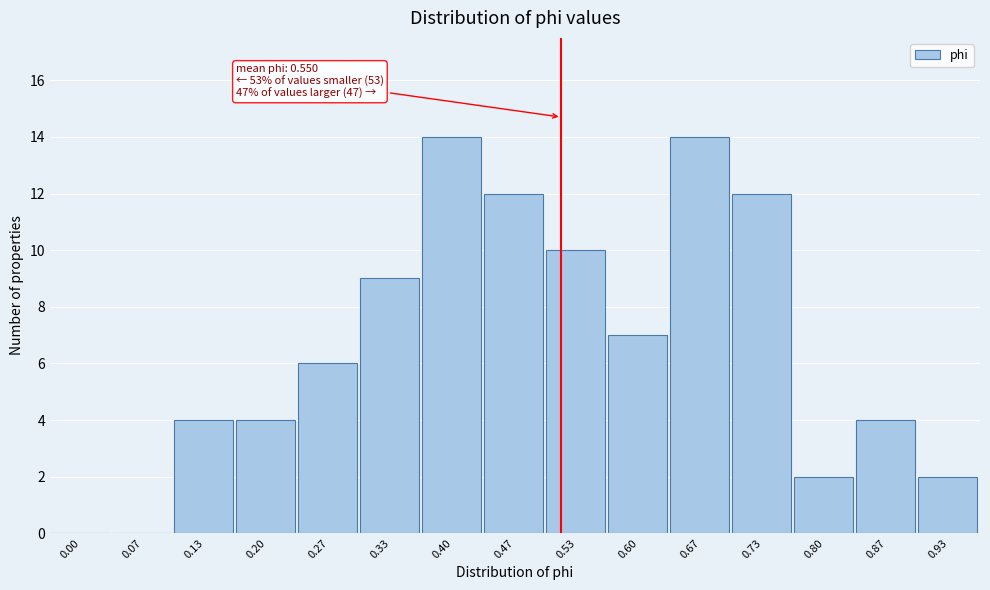

Reading left to right, extract all data points from this chart.

0.00=0	0.07=0	0.13=4	0.20=4	0.27=6	0.33=9	0.40=14	0.47=12	0.53=10	0.60=7	0.67=14	0.73=12	0.80=2	0.87=4	0.93=2